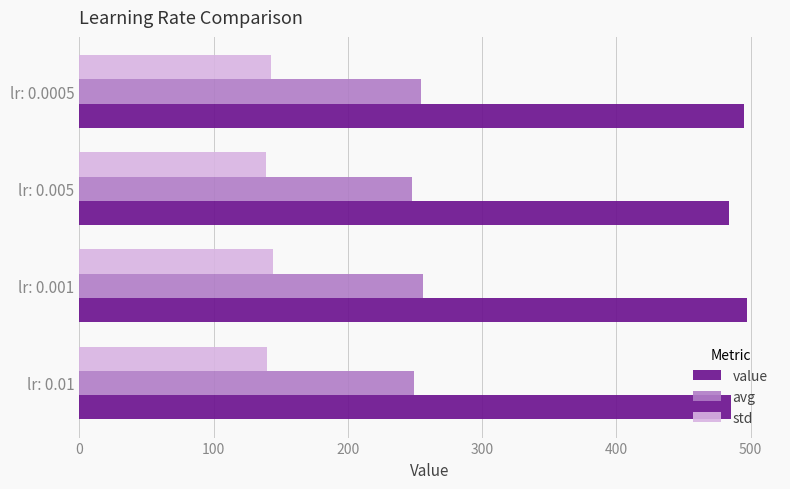

What is the difference between the highest and lowest values at lr: 0.0005?

352.6